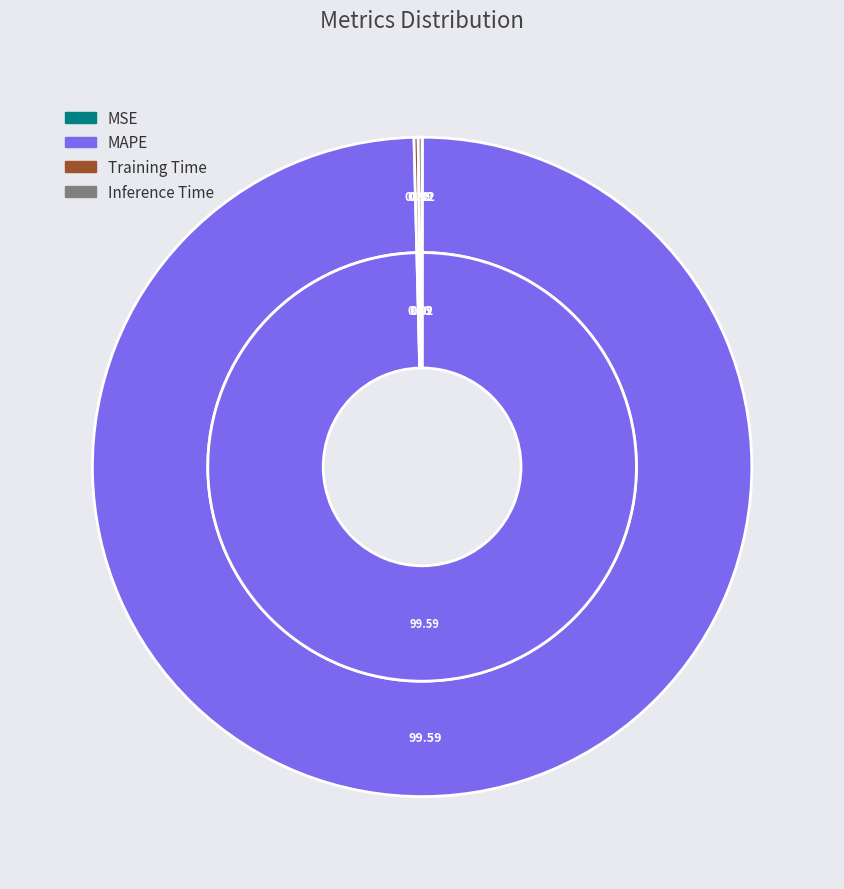

To the nearest percent, what is the difference between the largest and smallest slice percentages?

100%